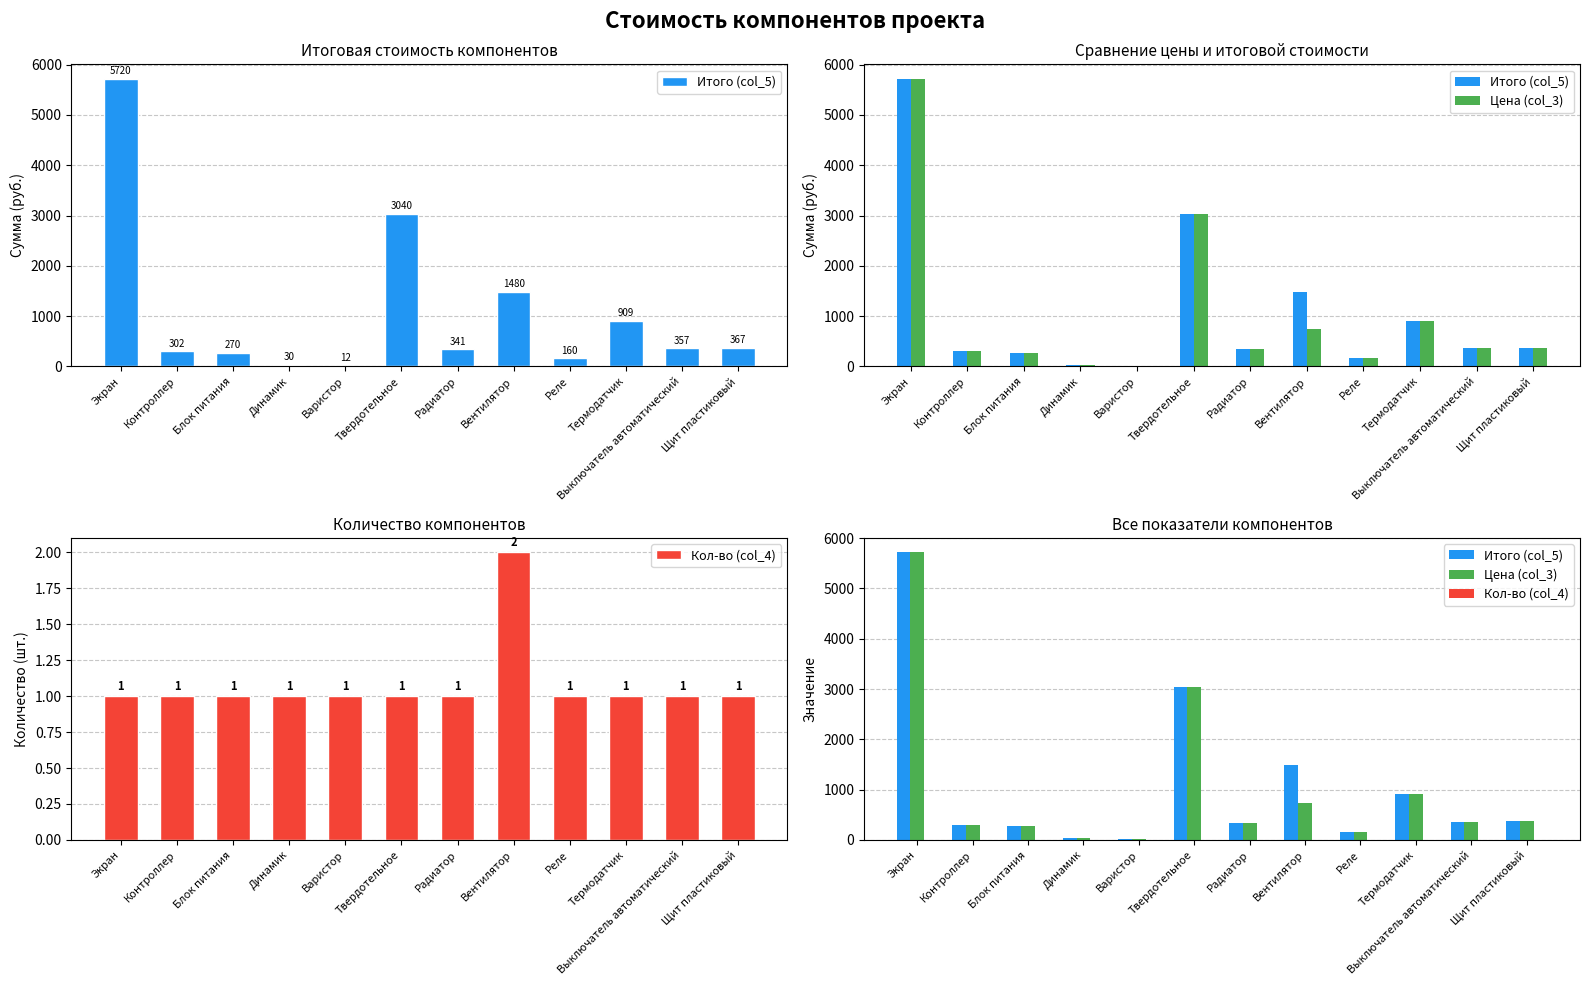

Which category has the highest value across all series?

Экран